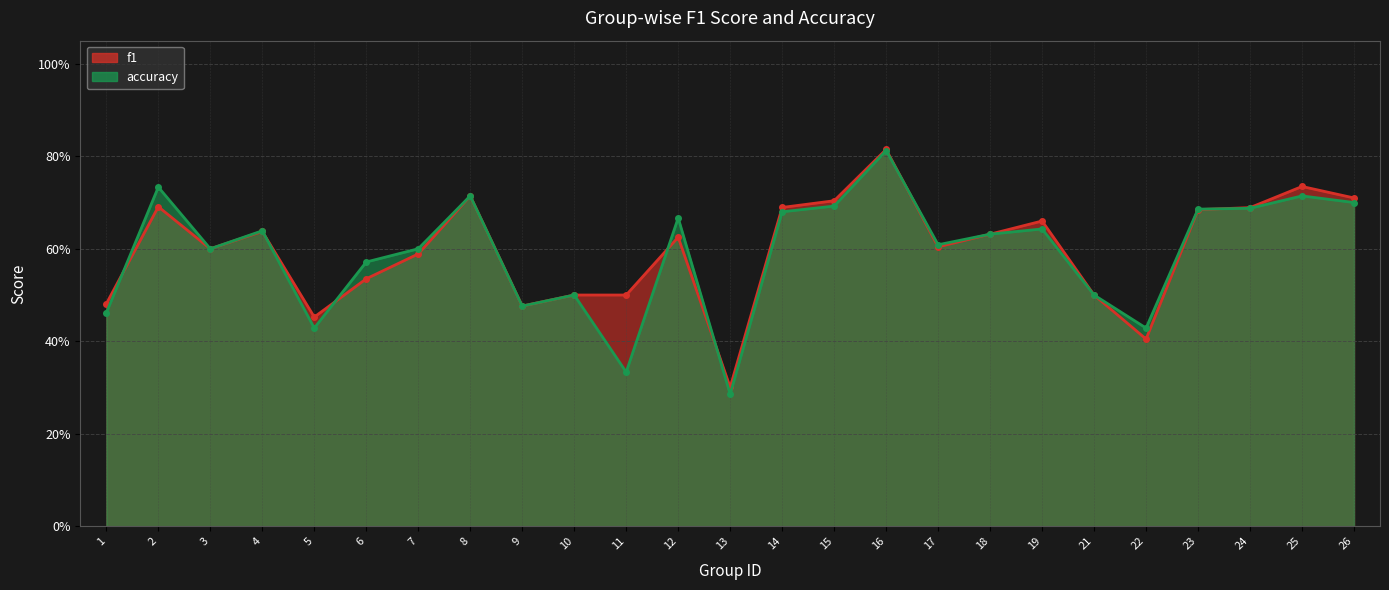

How many intersections are there between accuracy and f1?

7